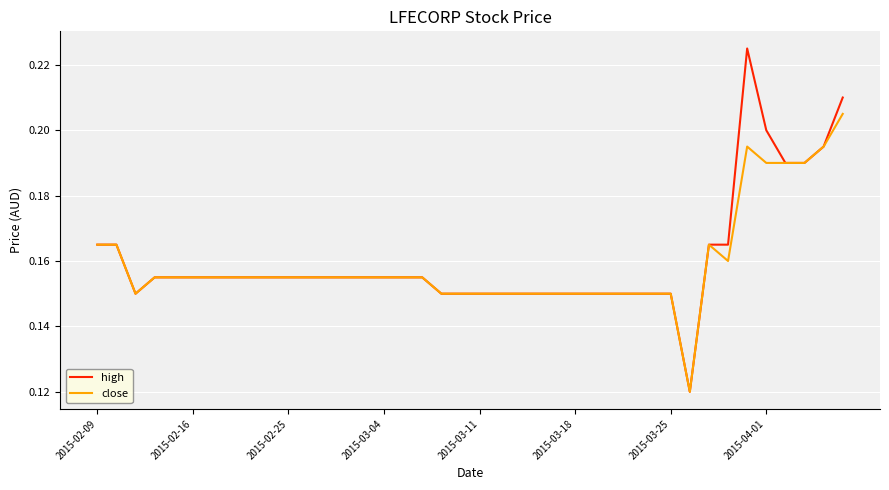

What are all the series names shown in the legend?

high, close